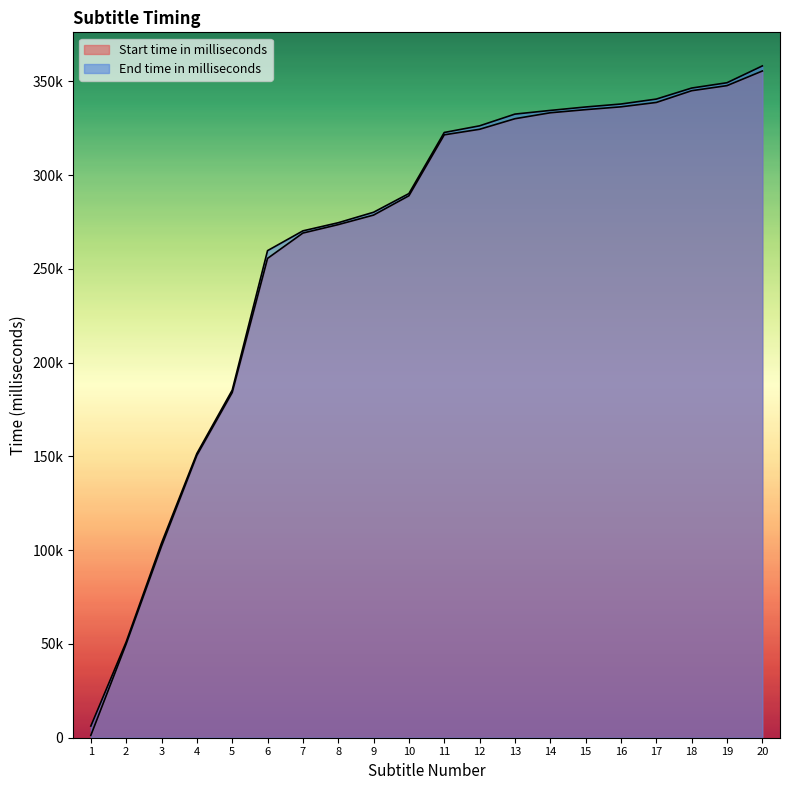

Rank the categories by End time in milliseconds value from highest to lowest.

20, 19, 18, 17, 16, 15, 14, 13, 12, 11, 10, 9, 8, 7, 6, 5, 4, 3, 2, 1